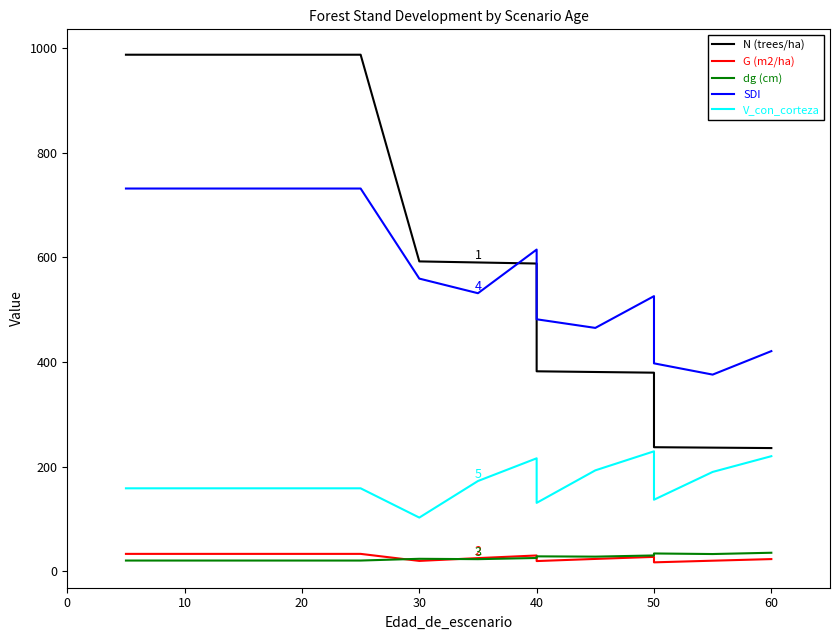

What is the smallest value displayed?

17.4